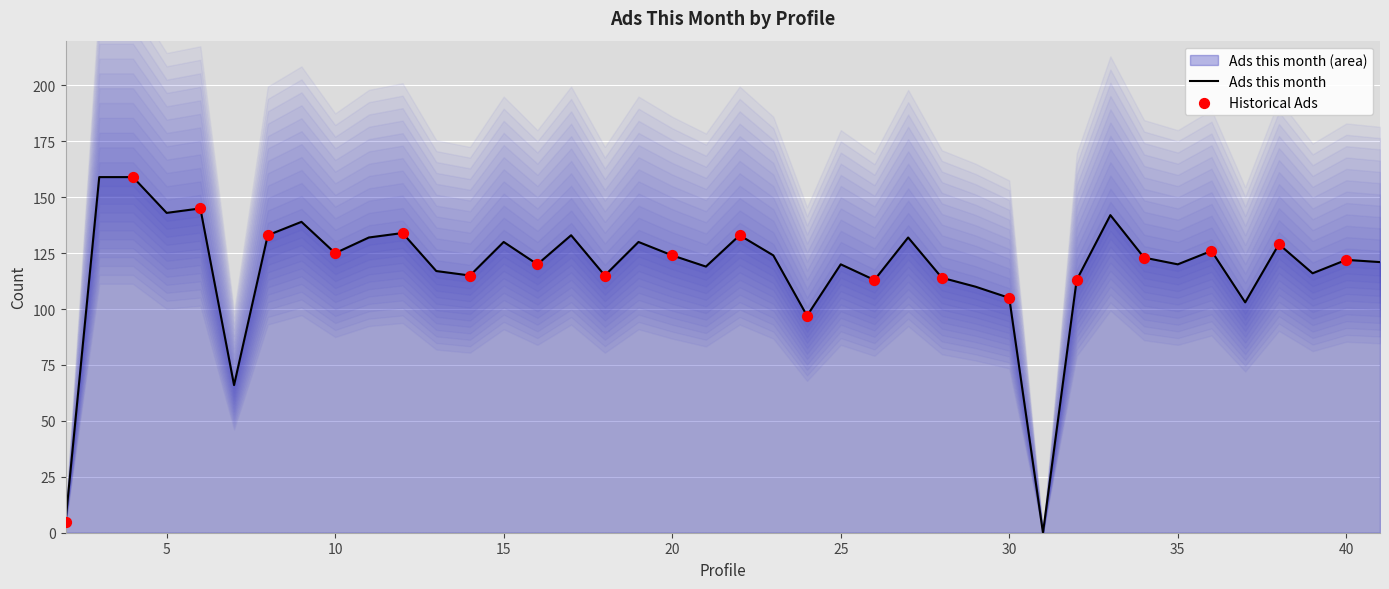

Which has a higher value, 17 or 3?

3